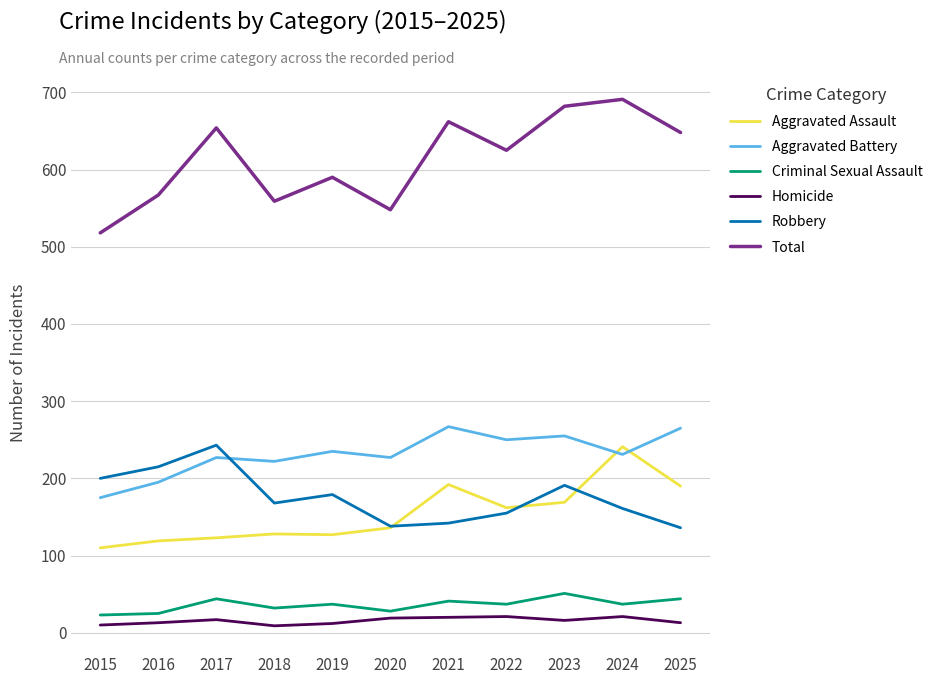

What is the maximum value for Homicide?

21